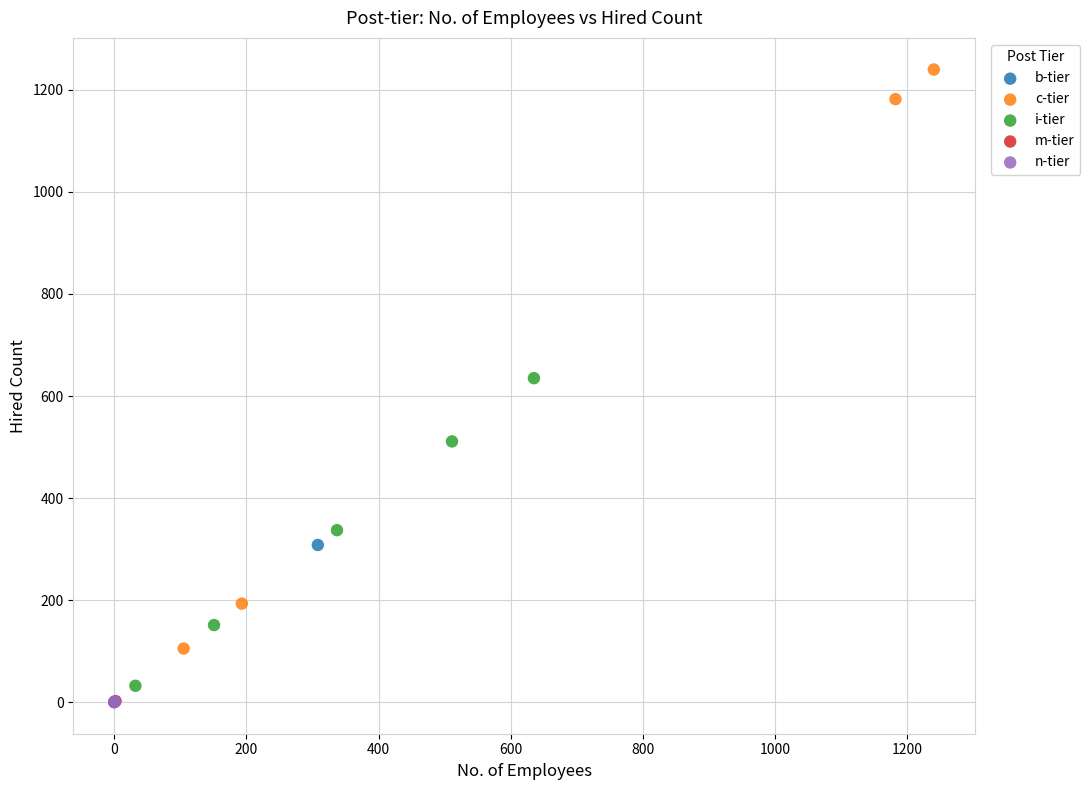

What are all the series names shown in the legend?

b-tier, c-tier, i-tier, m-tier, n-tier